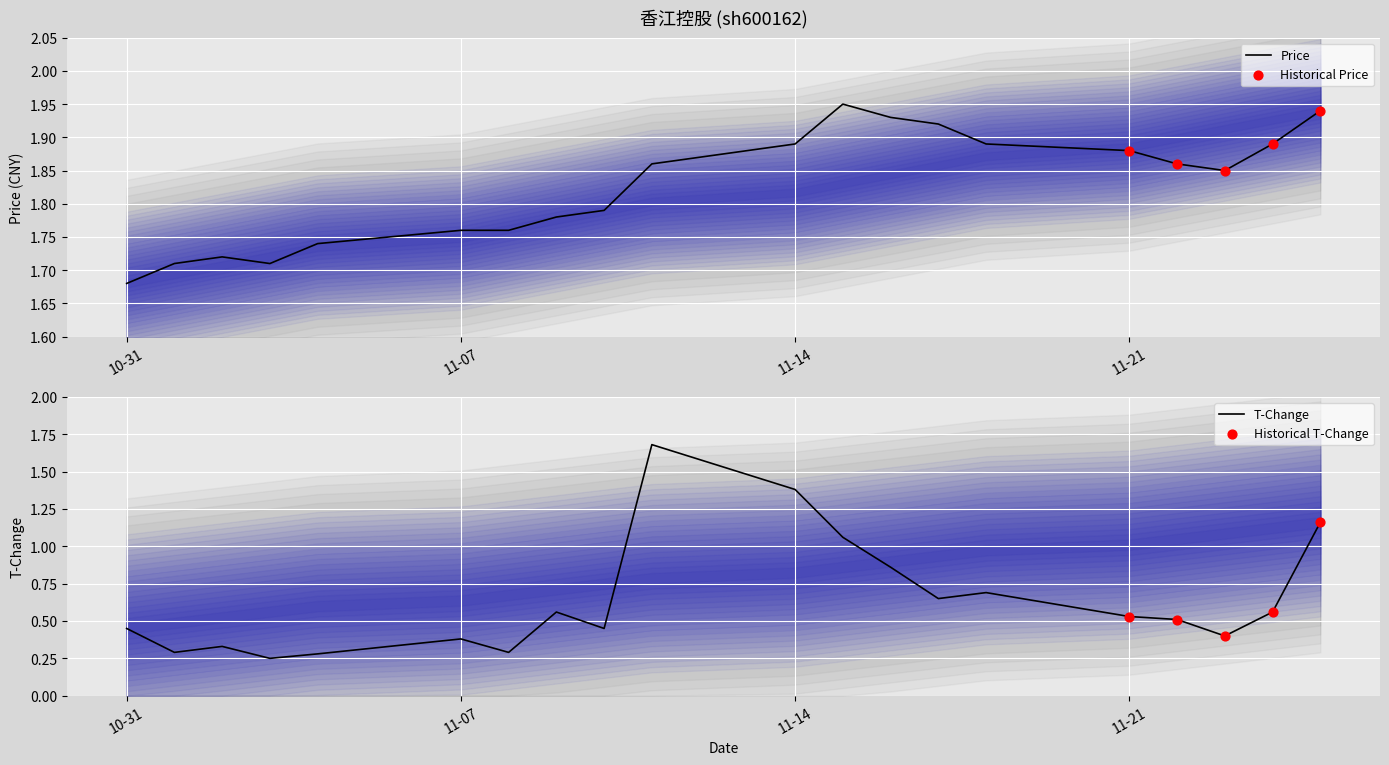

At how many categories does at least one series exceed 0?

20